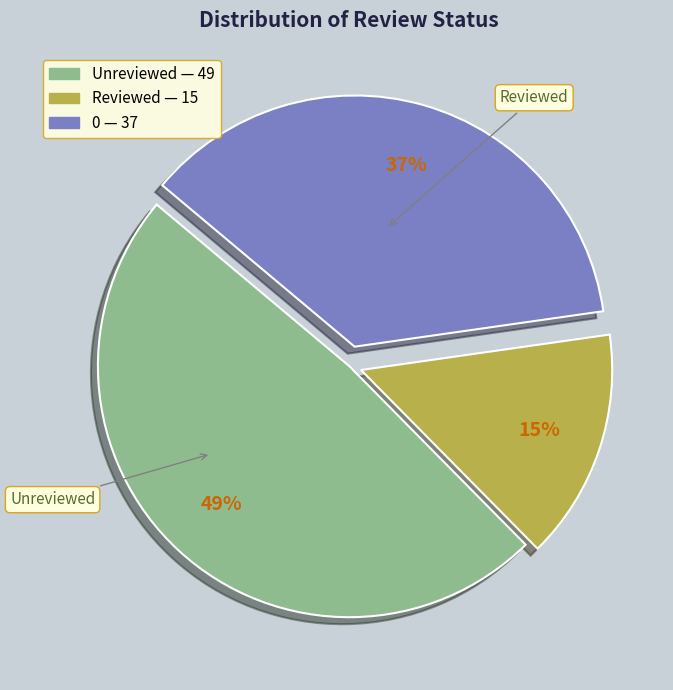

Do Reviewed and 0 together represent more than half of the pie?

Yes